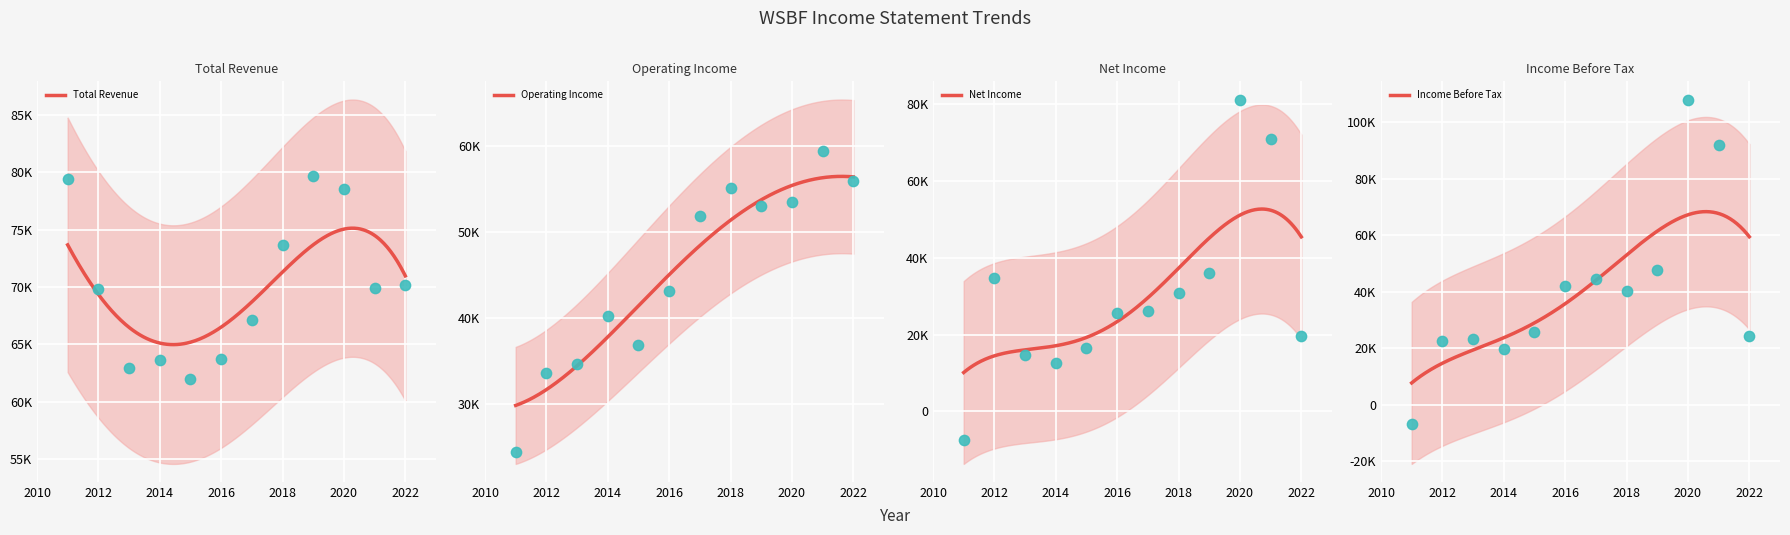

Which series contains the highest Y value?

Income Before Tax